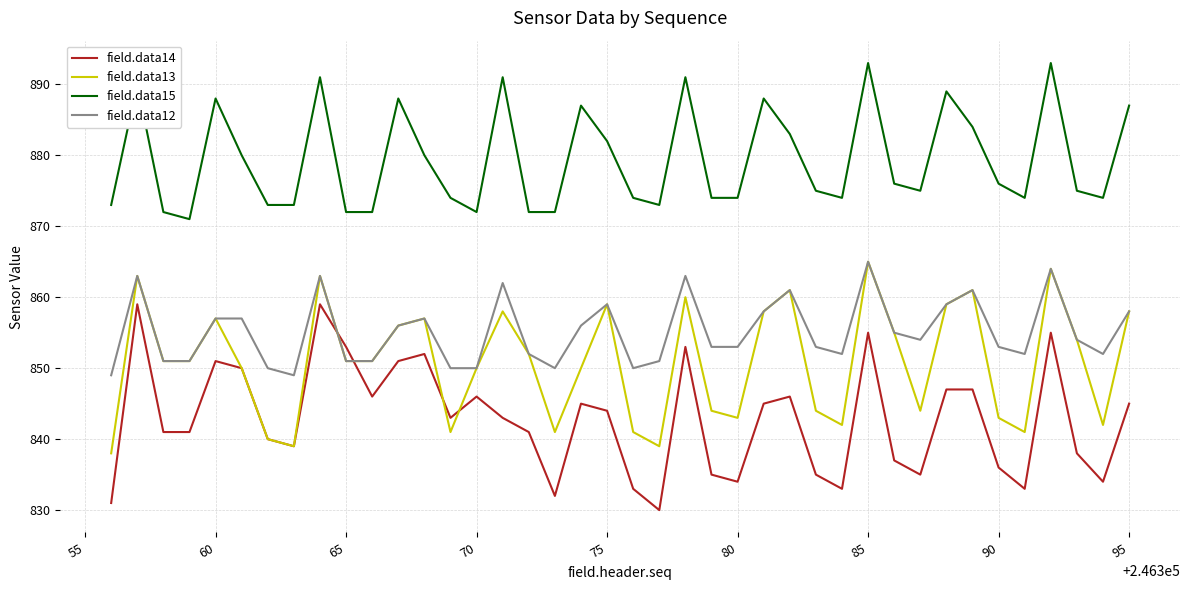

What is the difference between the second highest and second lowest values in the field.data14 series?

28